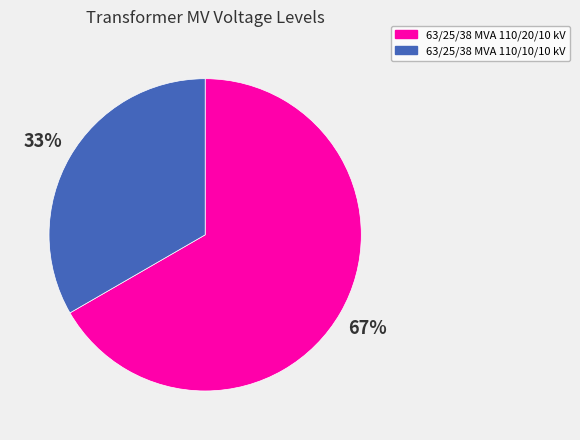

Approximately how many times larger is the value at 63/25/38 MVA 110/20/10 kV compared to 63/25/38 MVA 110/10/10 kV?

2.0